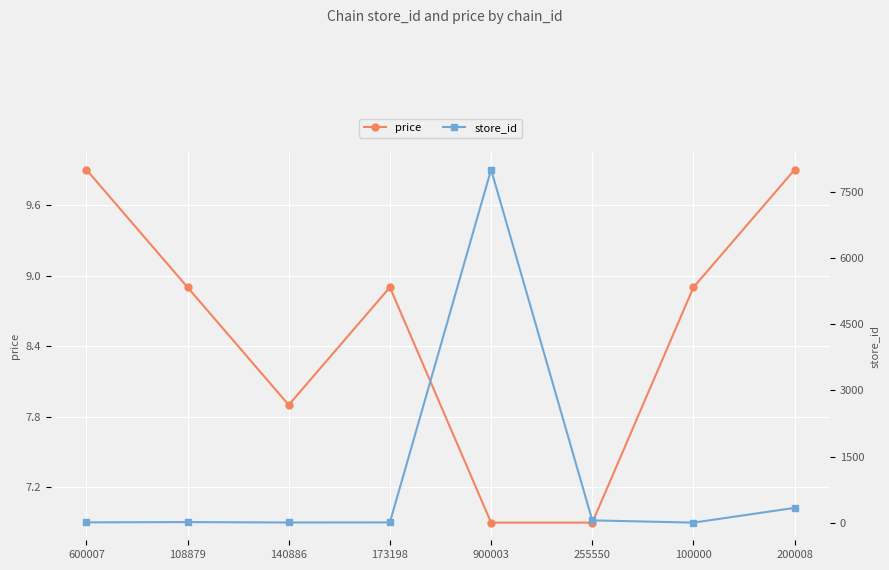

Is it true that price equals 6.1 at 173198?

False